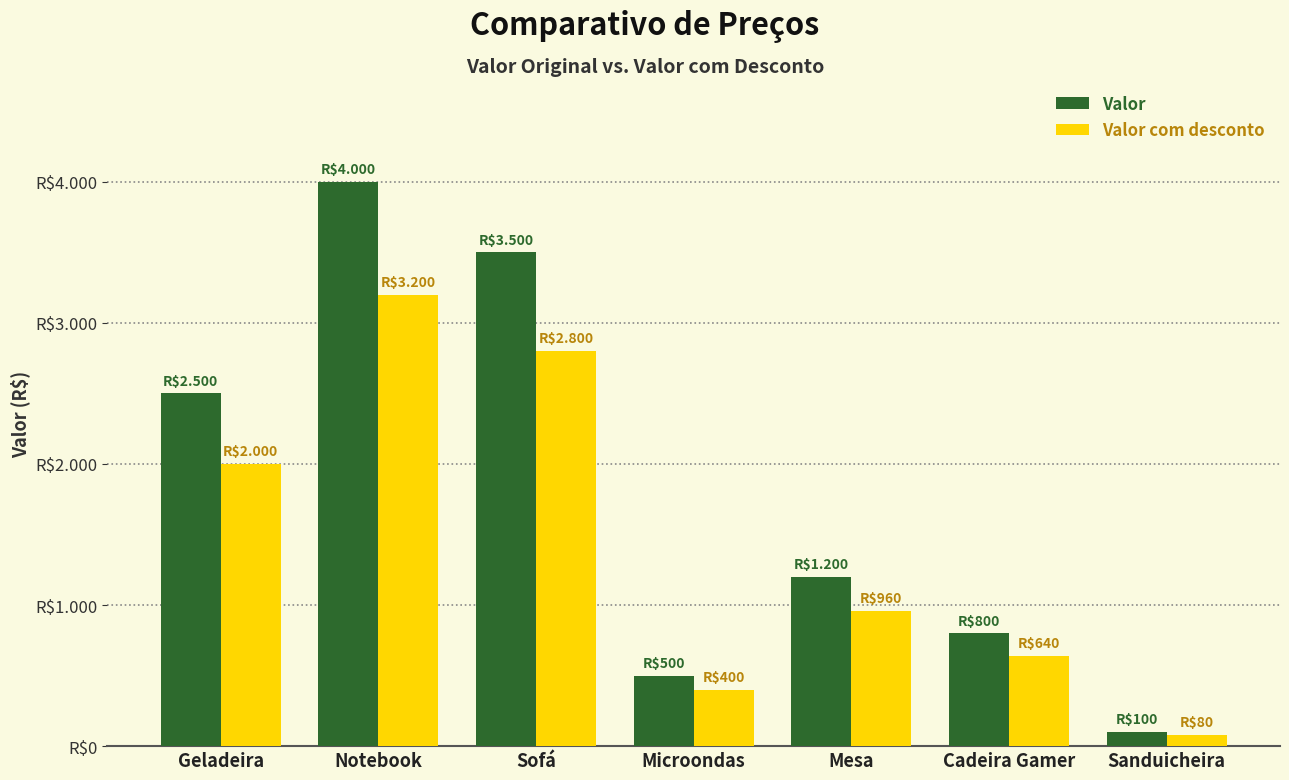

What are all the series names shown in the legend?

Valor, Valor com desconto